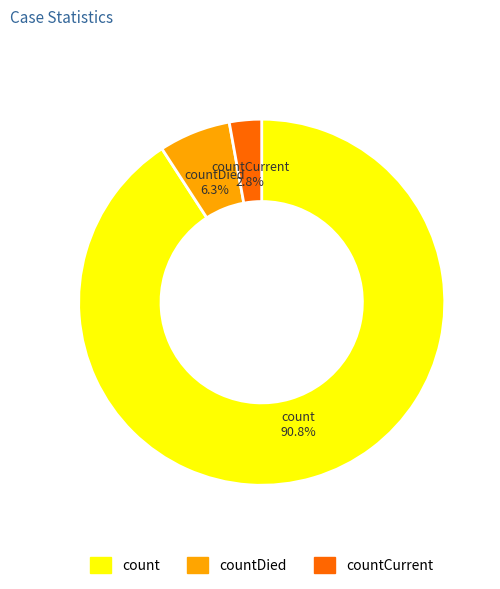

Does any single category account for the majority?

Yes